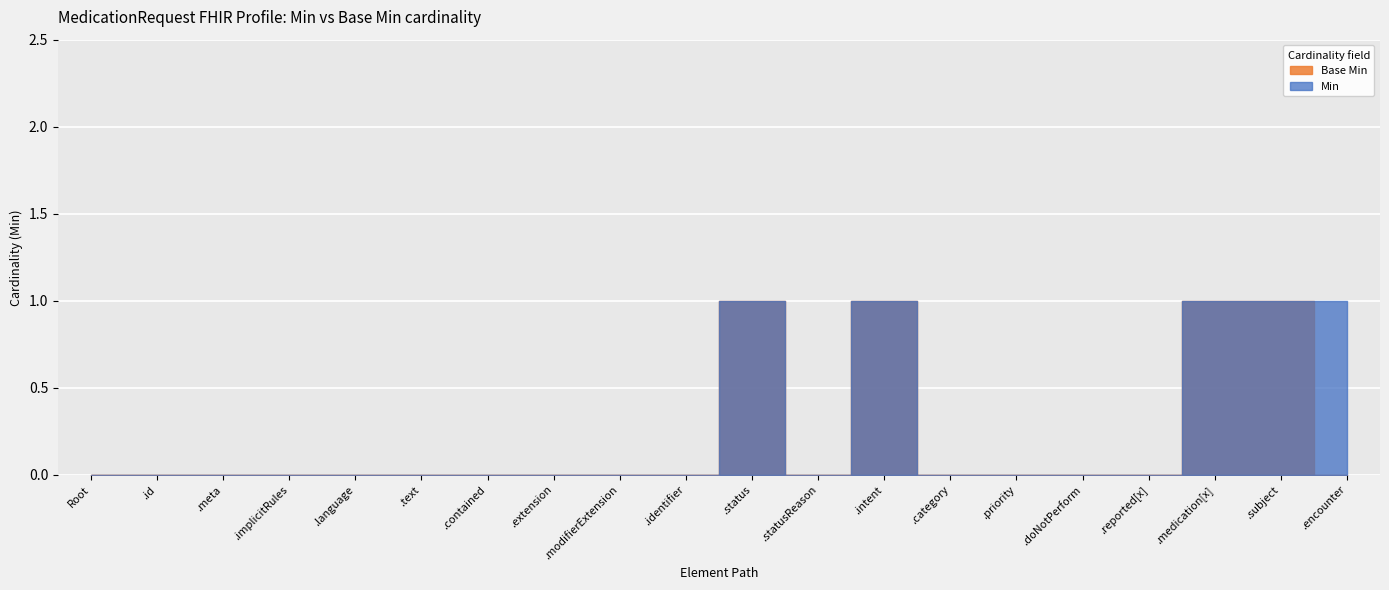

Which series has the largest total across all categories?

Min